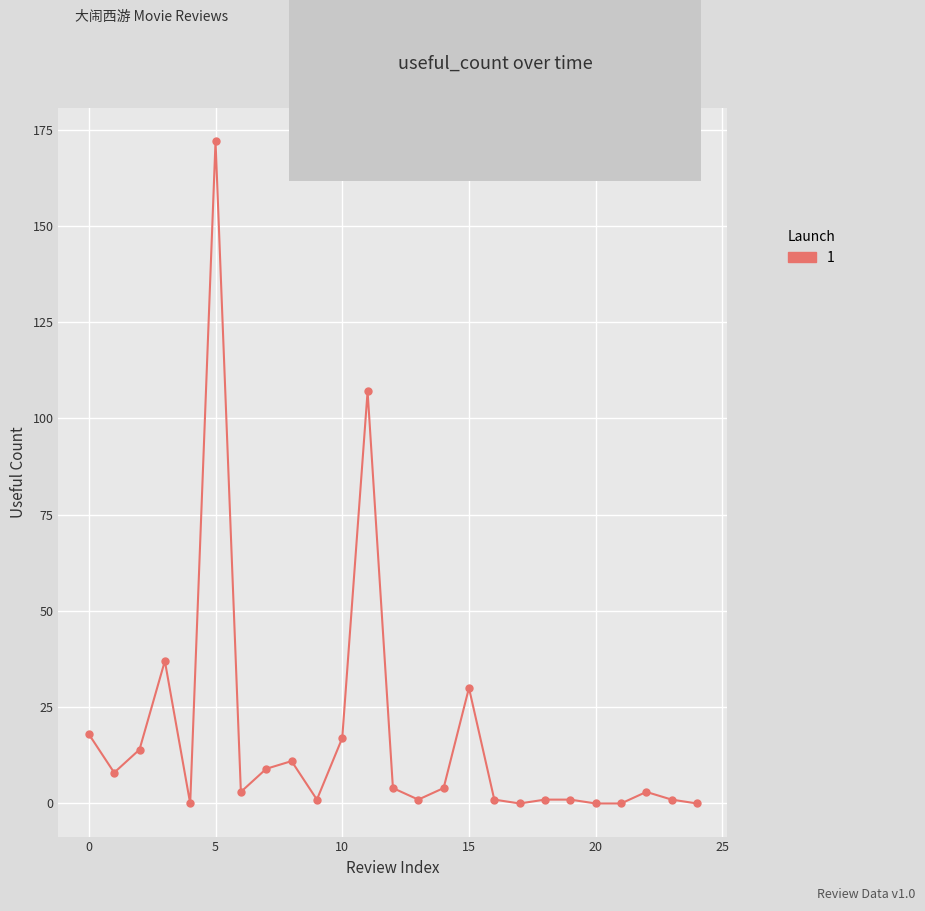

True or false: the data has more than 2 interior local peaks.

True